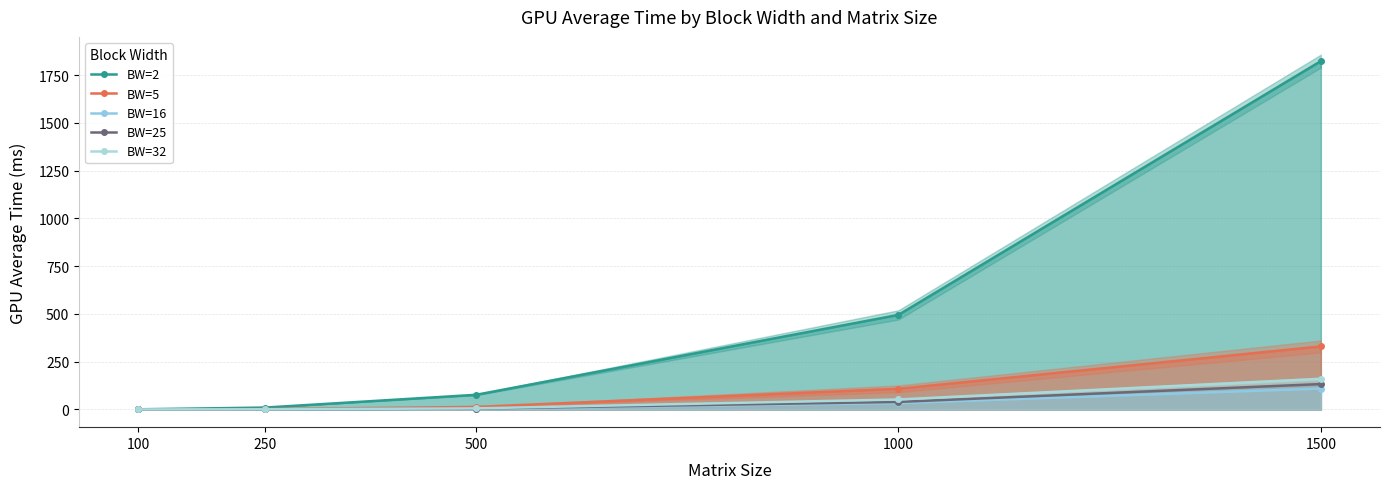

What is the value of the BW=16 point at the 1st from the left?

0.1